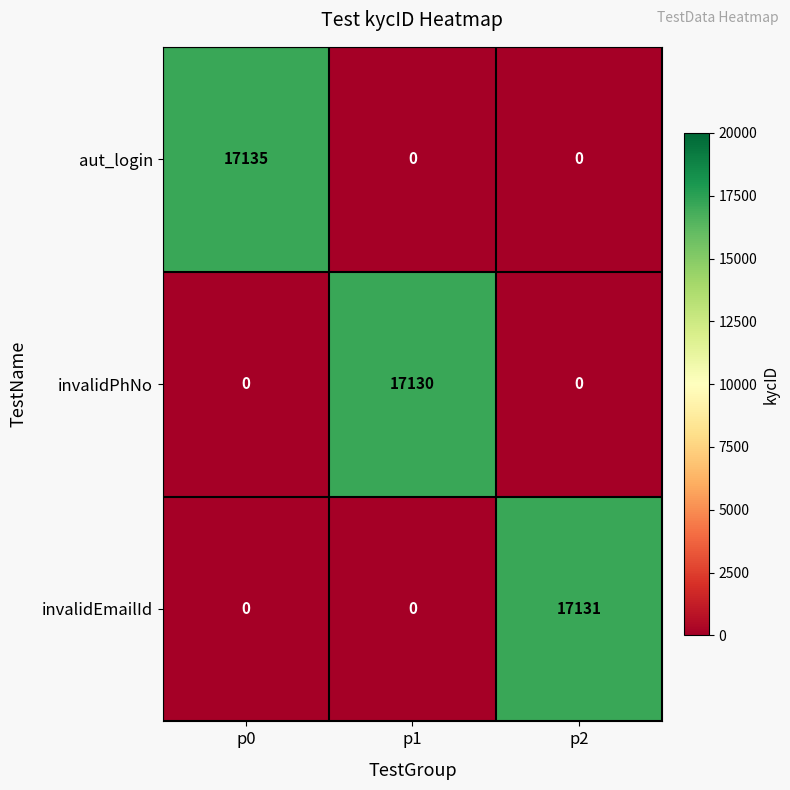

How many data points does each series have?

3